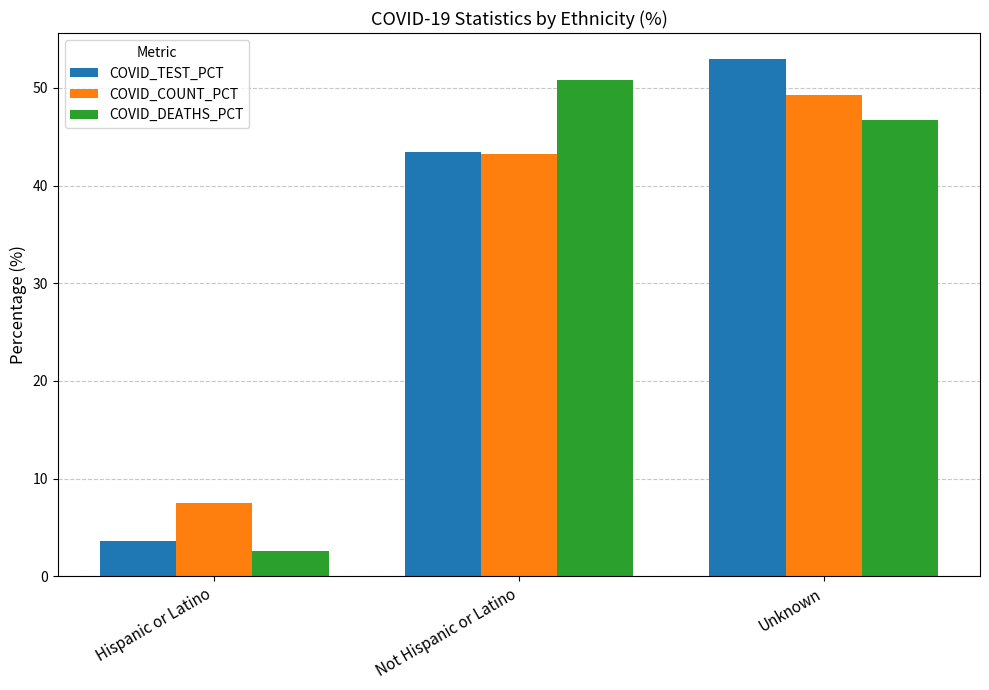

At which category does the chart reach its peak across all series?

Unknown